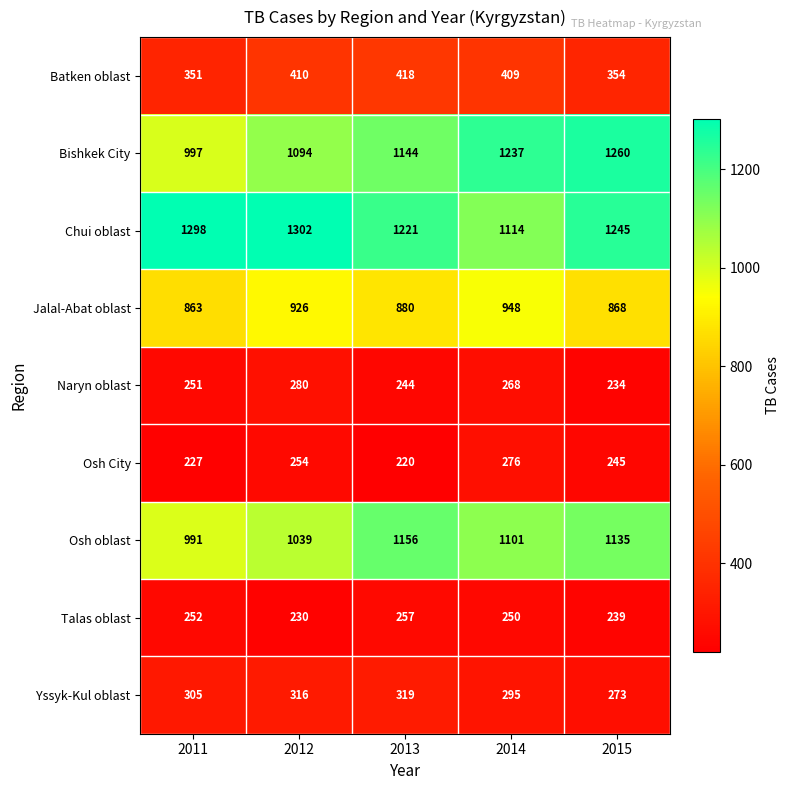

The value of Jalal-Abat oblast at 2011 is 863. True or false?

True